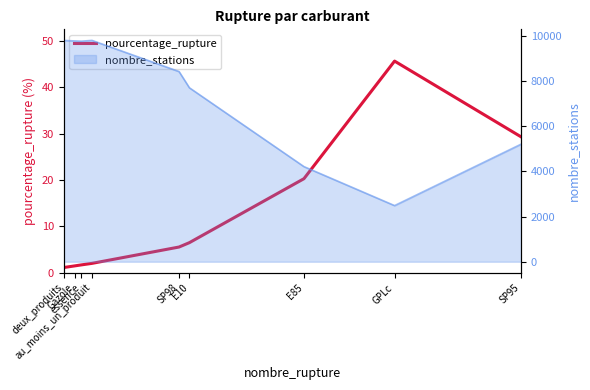

Reading right to left, list all the values displayed in this chart.

SP95=29.3	GPLc=45.6	E85=20.3	E10=6.5	SP98=5.5	au_moins_un_produit=2.0	essence=1.7	Gazole=1.5	deux_produits=1.1